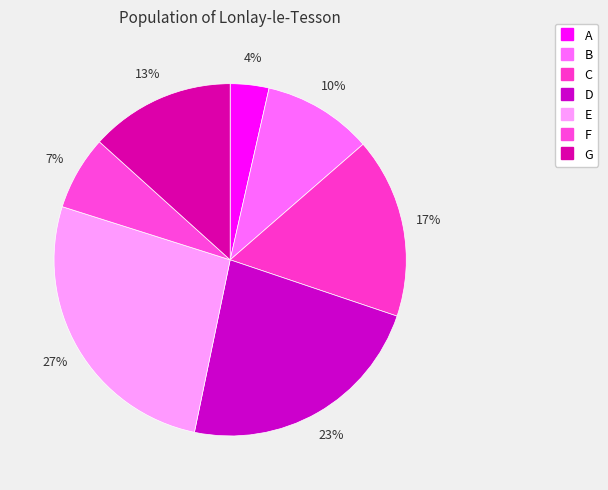

To the nearest percent, what percentage of the pie is E?

27%